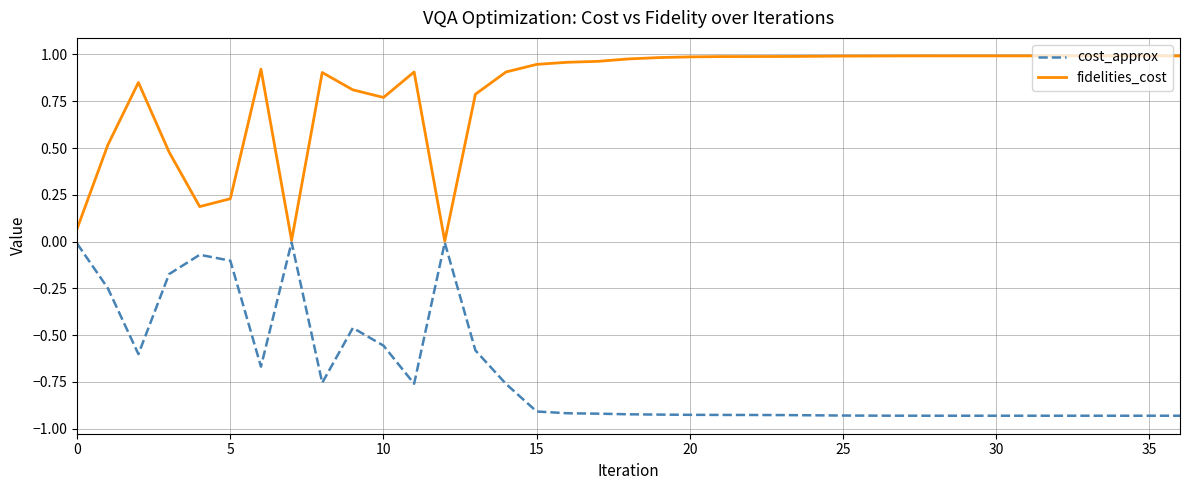

Which series has the widest spread of values?

fidelities_cost